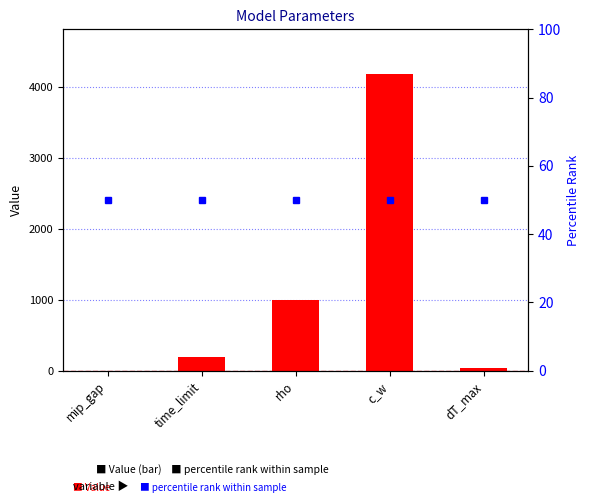

Reading right to left, list all the values displayed in this chart.

Value: 40.0	4180.0	1000.0	200.0	0.0
percentile rank within sample: 50.0	50.0	50.0	50.0	50.0